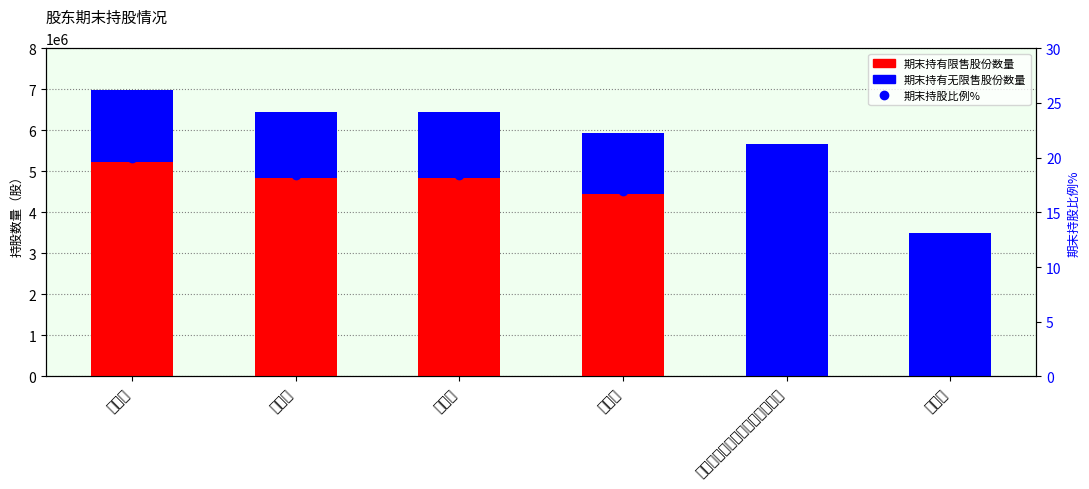

Reading left to right, what are all the values shown in this chart?

期末持有限售股份数量: 陈春江=5230575.0	陈炳添=4843125.0	林契声=4843125.0	李培根=4455675.0	上海慧常创业投资管理有限公司=0.0	陈力健=0.0
期末持有无限售股份数量: 陈春江=1743525.0	陈炳添=1614375.0	林契声=1614375.0	李培根=1485225.0	上海慧常创业投资管理有限公司=5670000.0	陈力健=3500000.0
期末持股比例%: 陈春江=19.9	陈炳添=18.4	林契声=18.4	李培根=17.0	上海慧常创业投资管理有限公司=16.2	陈力健=10.0